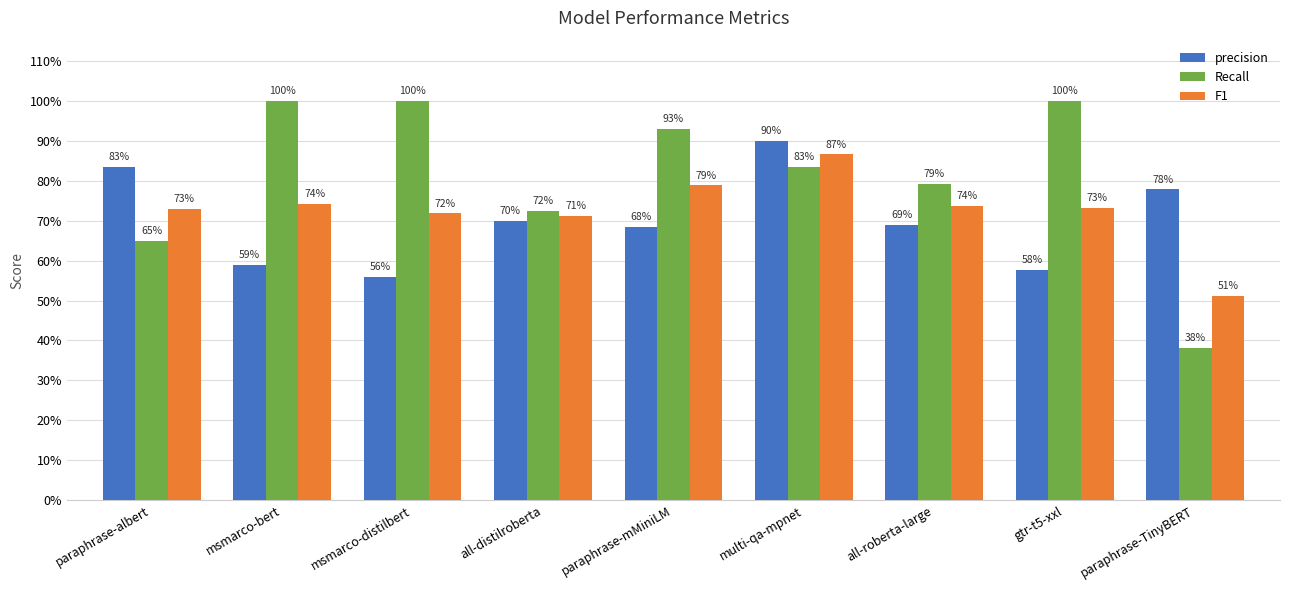

Rank the series at all-distilroberta from lowest to highest value.

precision, F1, Recall